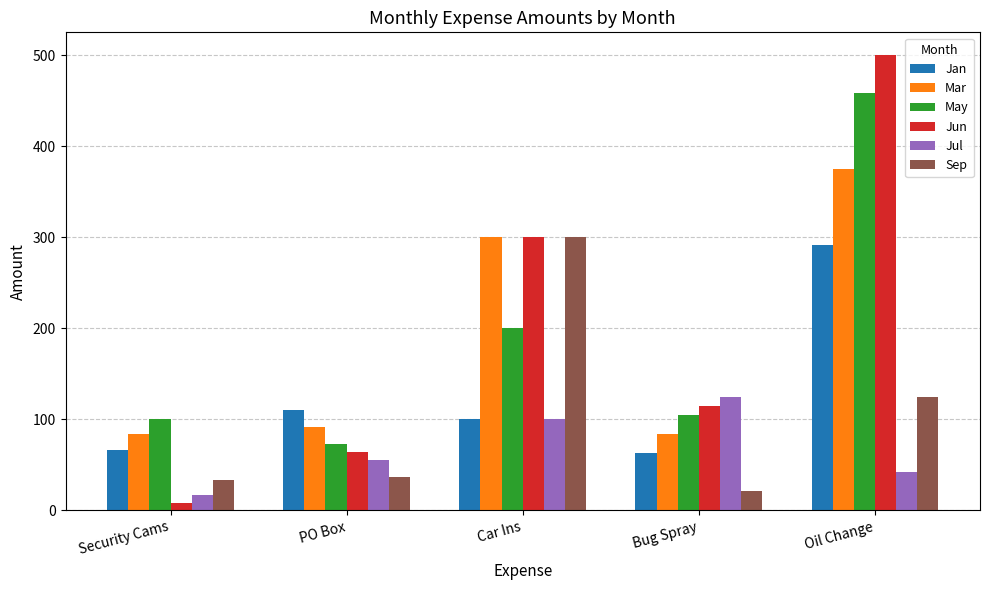

What is the spread (max minus min) of values at Car Ins?

200.0